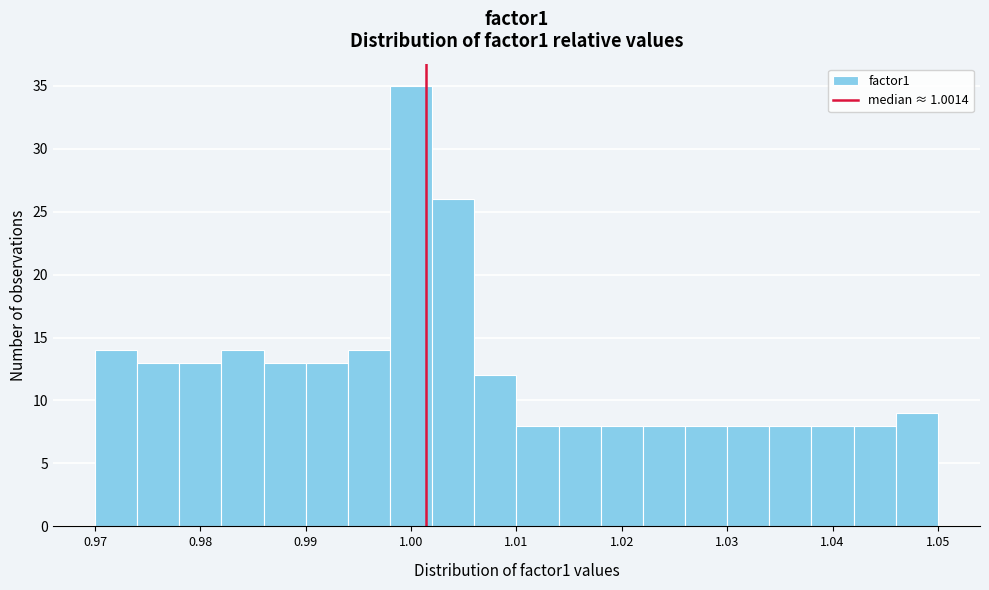

Reading left to right, transcribe this chart: for each bar, give the range it covers on the x-axis and its height. The values are not printed on the chart, so give them approximately, as read against the axis.

0.970 to 0.974: 14
0.974 to 0.978: 13
0.978 to 0.982: 13
0.982 to 0.986: 14
0.986 to 0.990: 13
0.990 to 0.994: 13
0.994 to 0.998: 14
0.998 to 1.002: 35
1.002 to 1.006: 26
1.006 to 1.010: 12
1.010 to 1.014: 8
1.014 to 1.018: 8
1.018 to 1.022: 8
1.022 to 1.026: 8
1.026 to 1.030: 8
1.030 to 1.034: 8
1.034 to 1.038: 8
1.038 to 1.042: 8
1.042 to 1.046: 8
1.046 to 1.050: 9